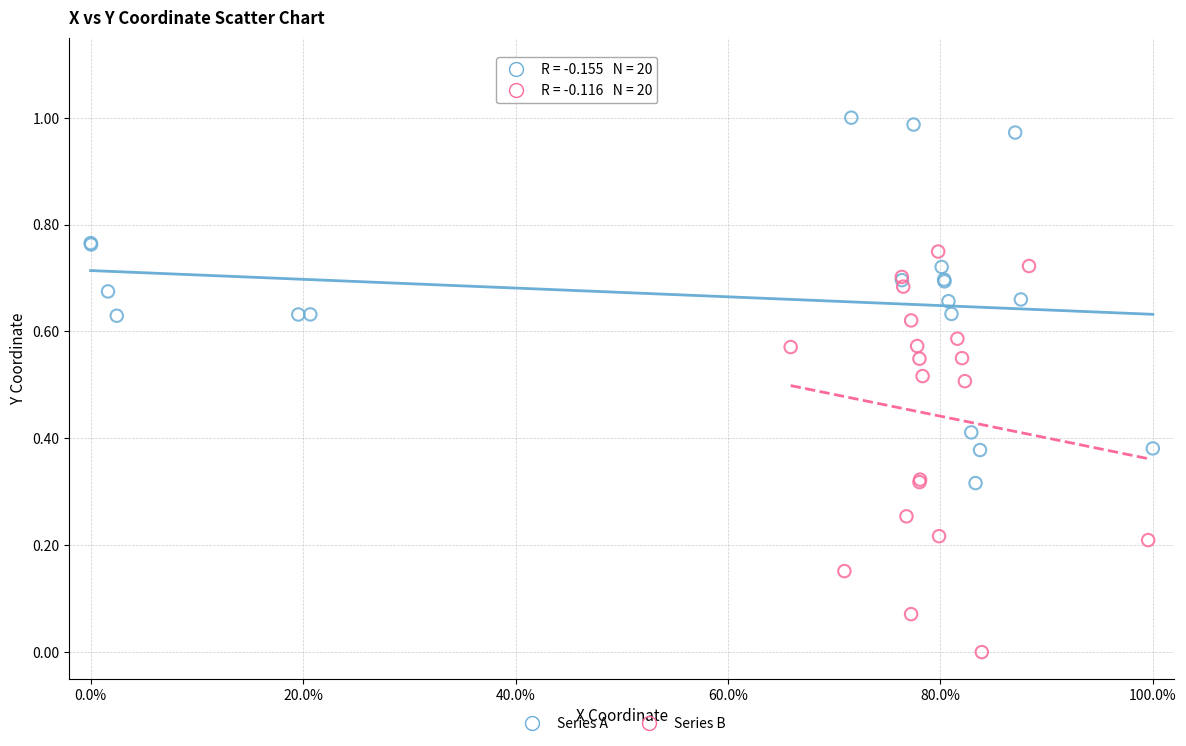

What are all the series names shown in the legend?

Series A, Series B